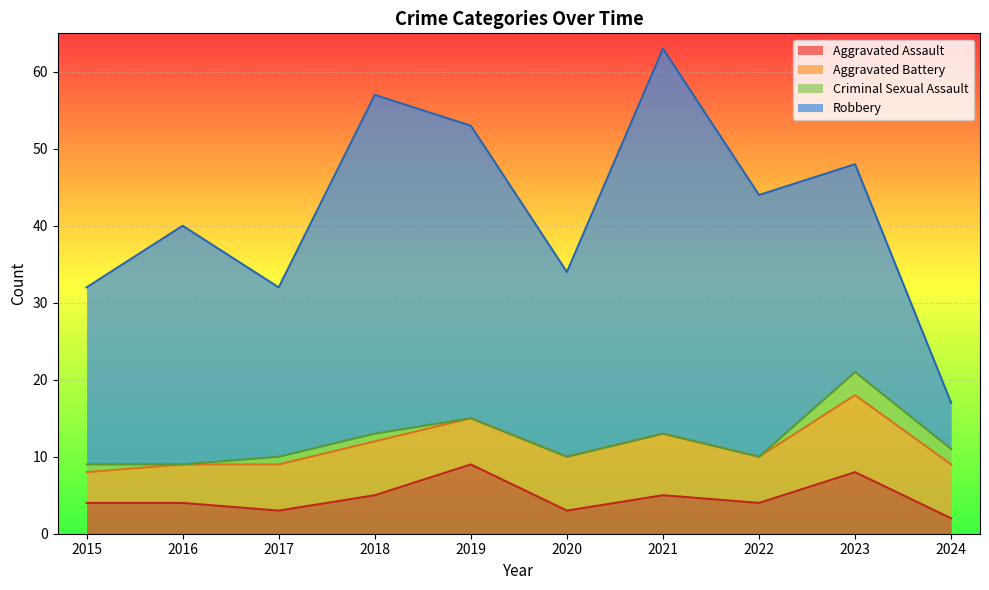

At which category is the sum across all series the highest?

2021